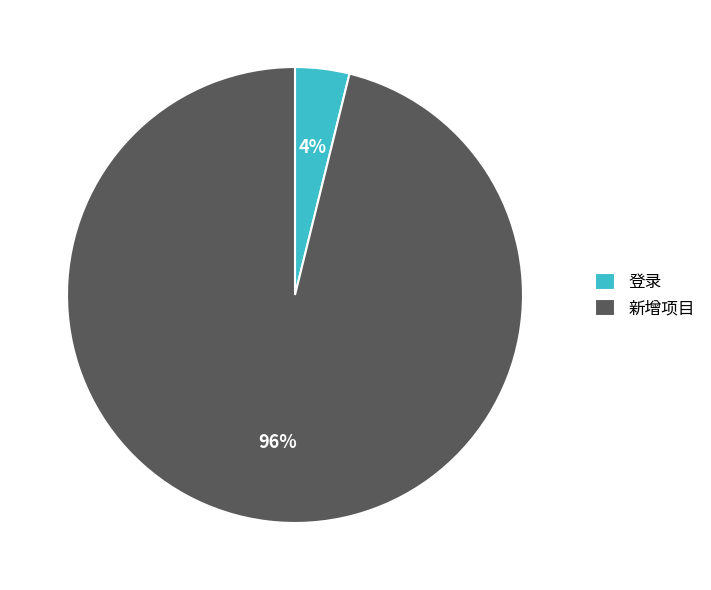

Is the sum of 新增项目 and 登录 greater than half?

Yes